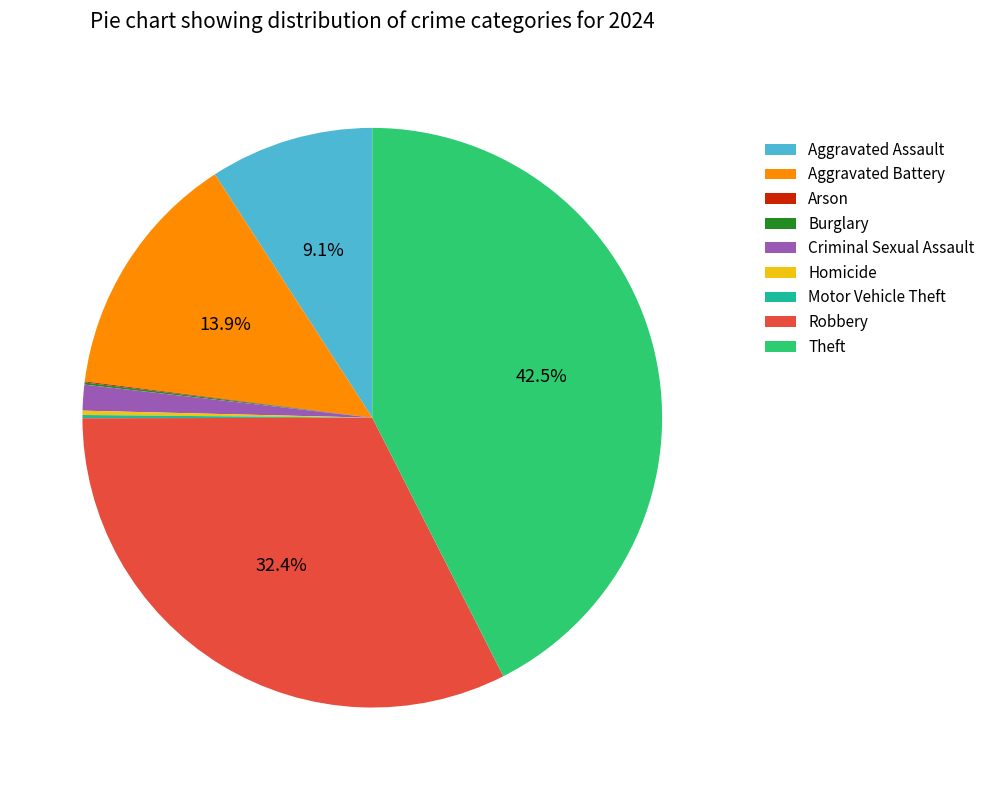

Is there any slice that represents more than half of the pie?

No